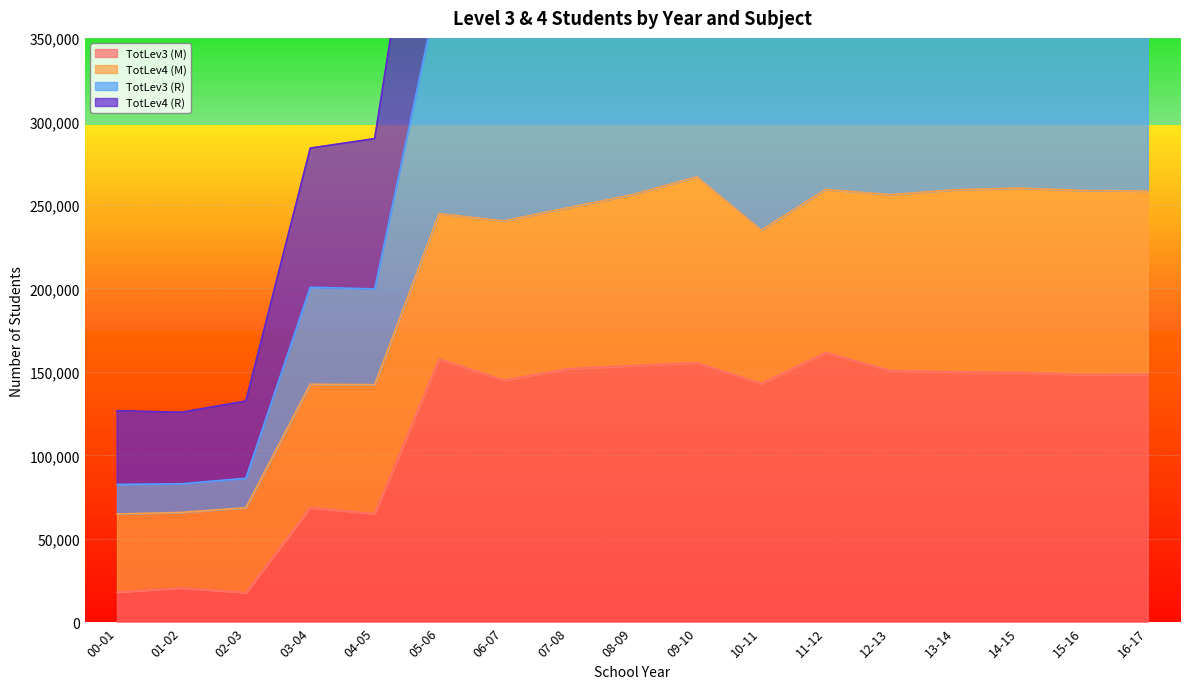

Which has a higher value, 16-17 or 13-14?

13-14